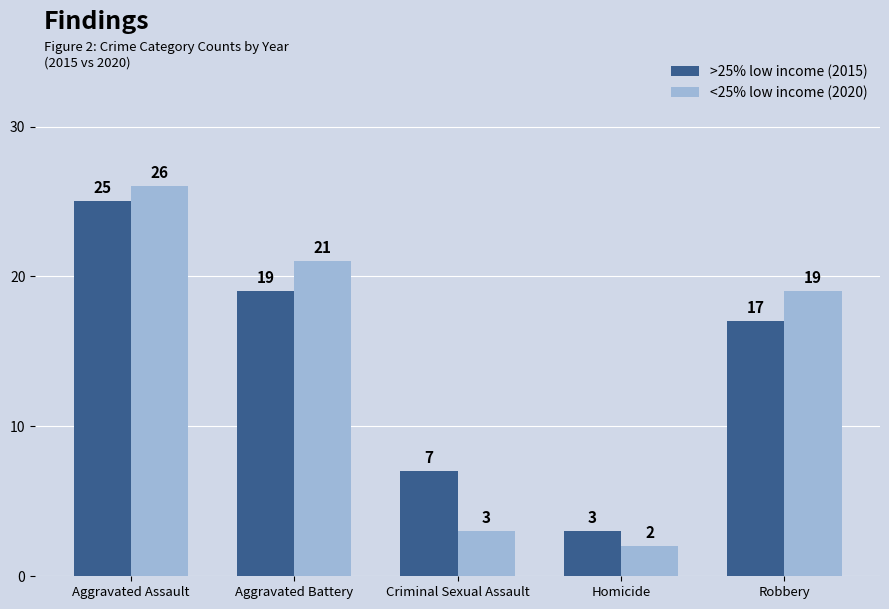

At which category is the sum across all series the highest?

Aggravated Assault